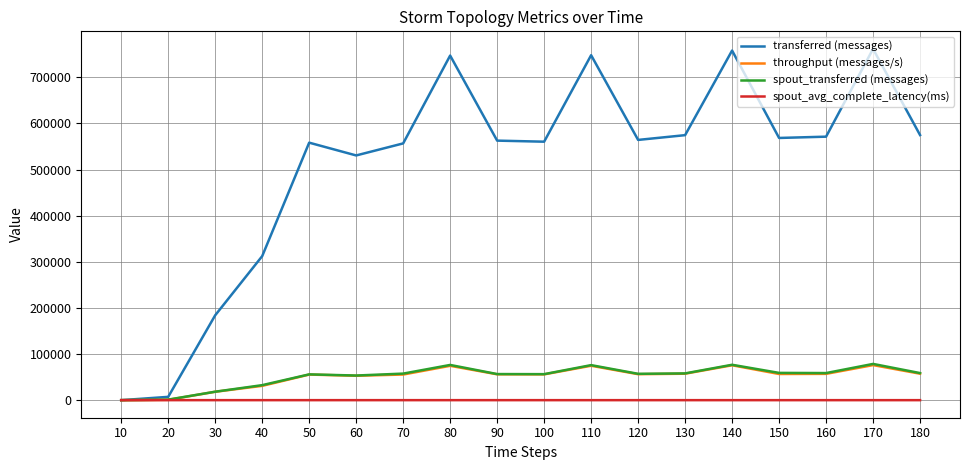

Which series has the largest total across all categories?

transferred (messages)